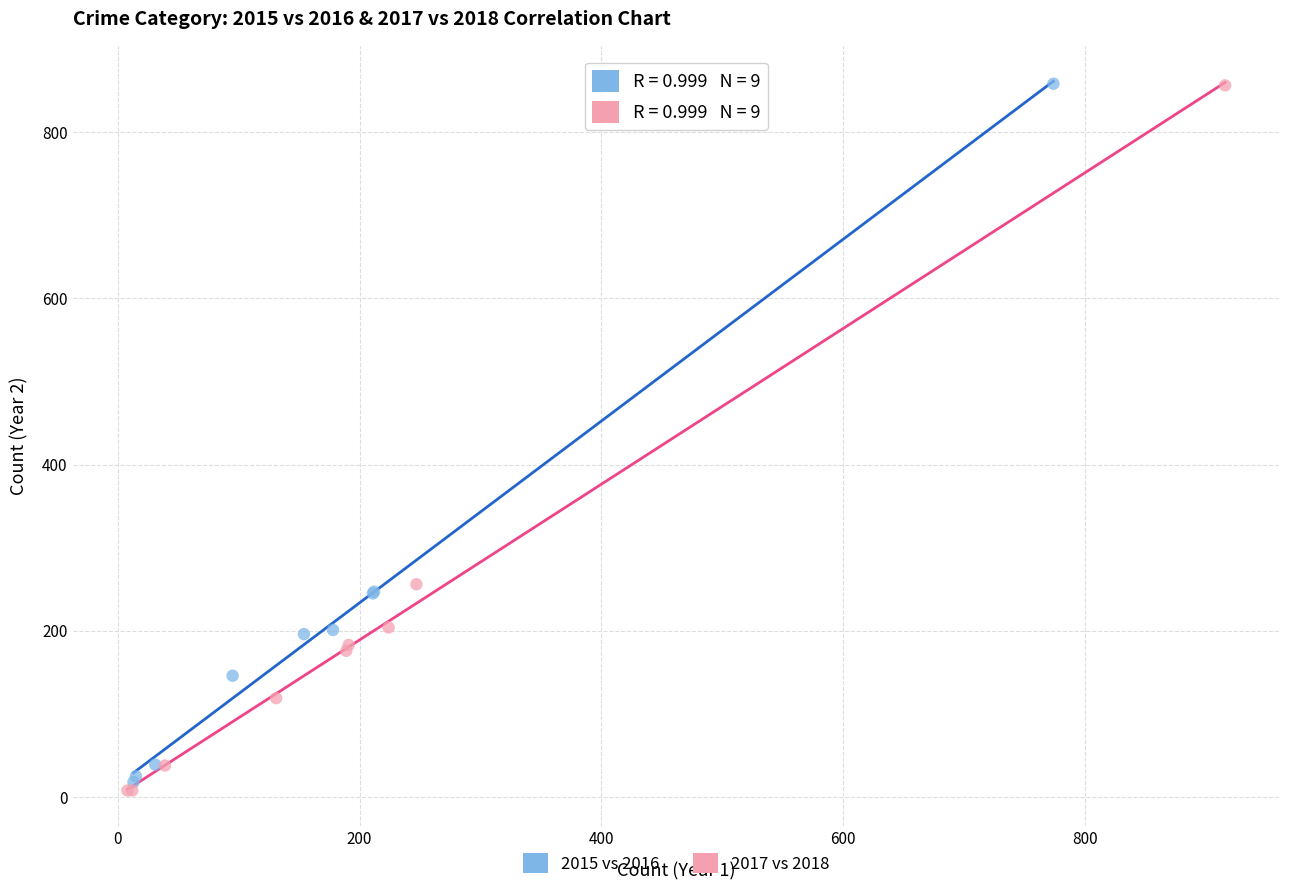

Which series reaches the minimum Y coordinate?

2017 vs 2018